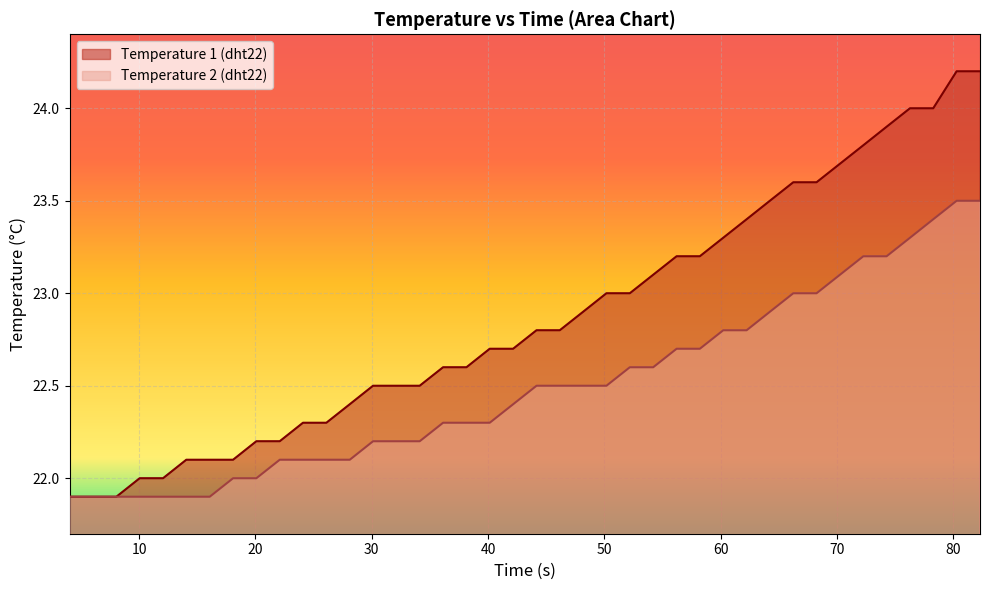

Rank the series by their maximum value, from lowest to highest.

Temperature 2 (dht22), Temperature 1 (dht22)